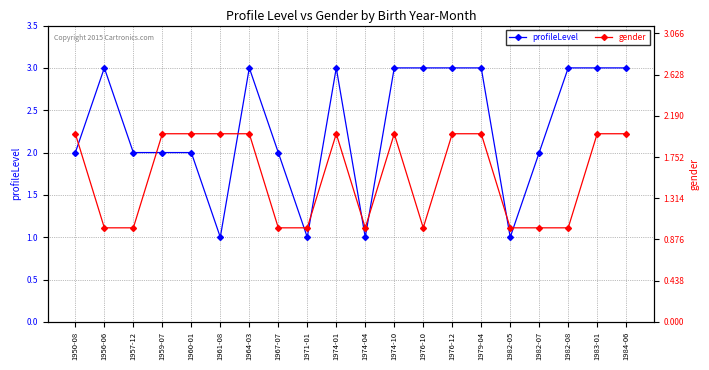

How many intersections are there between gender and profileLevel?

1